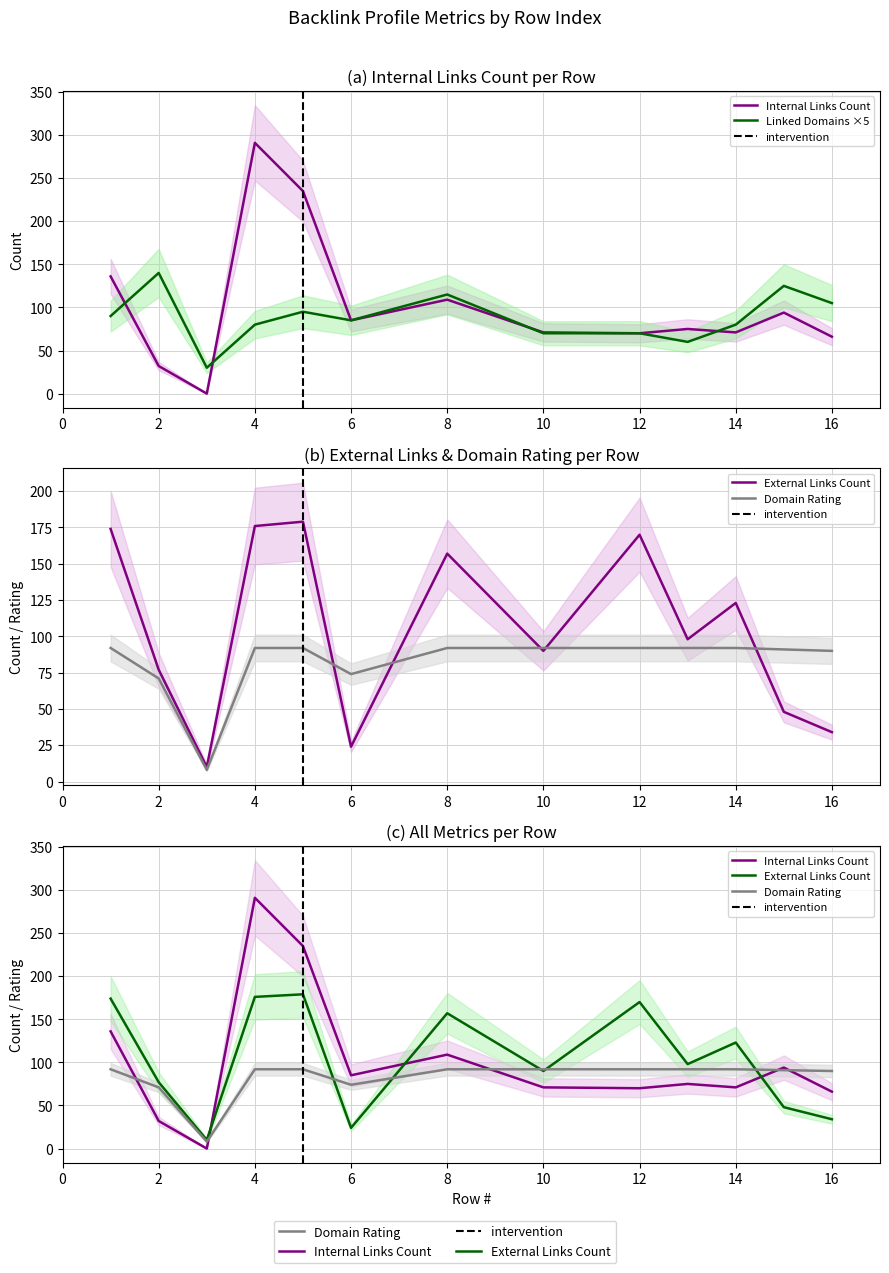

Reading left to right, extract all data points from this chart.

Internal Links Count: 136	32	0	291	235	85	109	71	70	75	71	94	66
External Links Count: 174	77	10	176	179	24	157	90	170	98	123	48	34
Domain Rating: 92	71	8	92	92	74	92	92	92	92	92	91	90
Linked Domains: 90	140	30	80	95	85	115	70	70	60	80	125	105